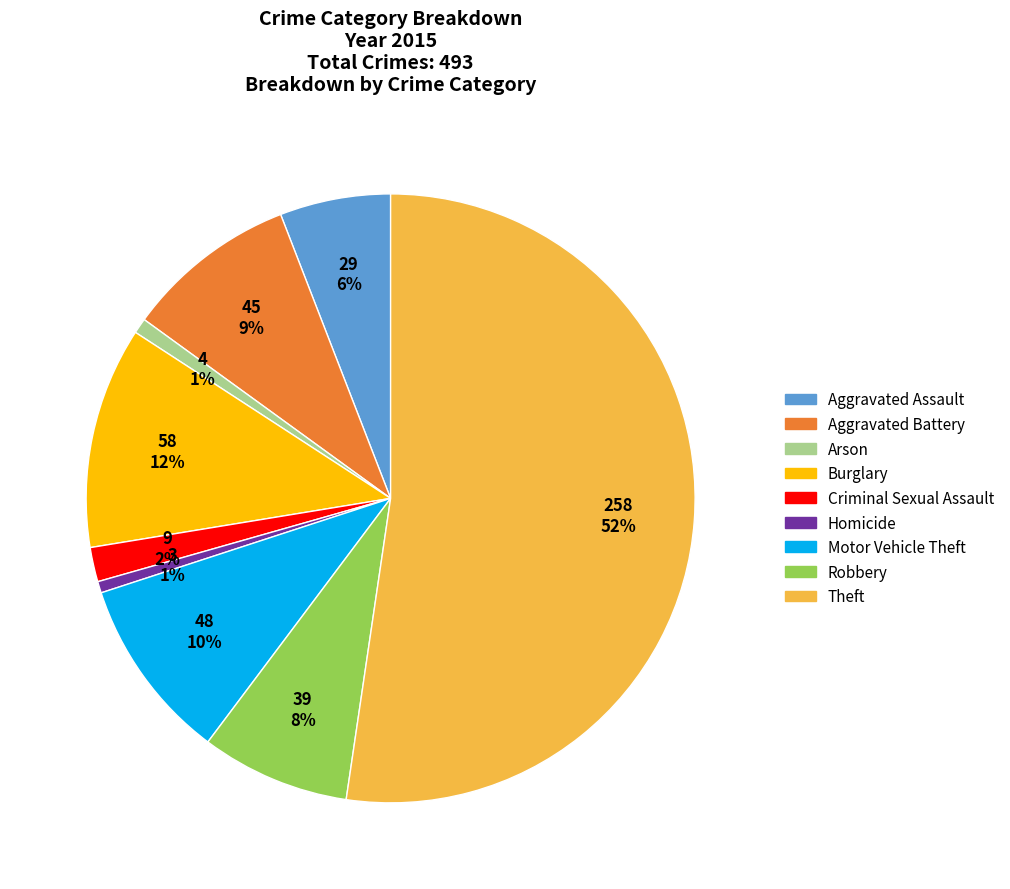

What is the largest slice in the pie chart?

Theft